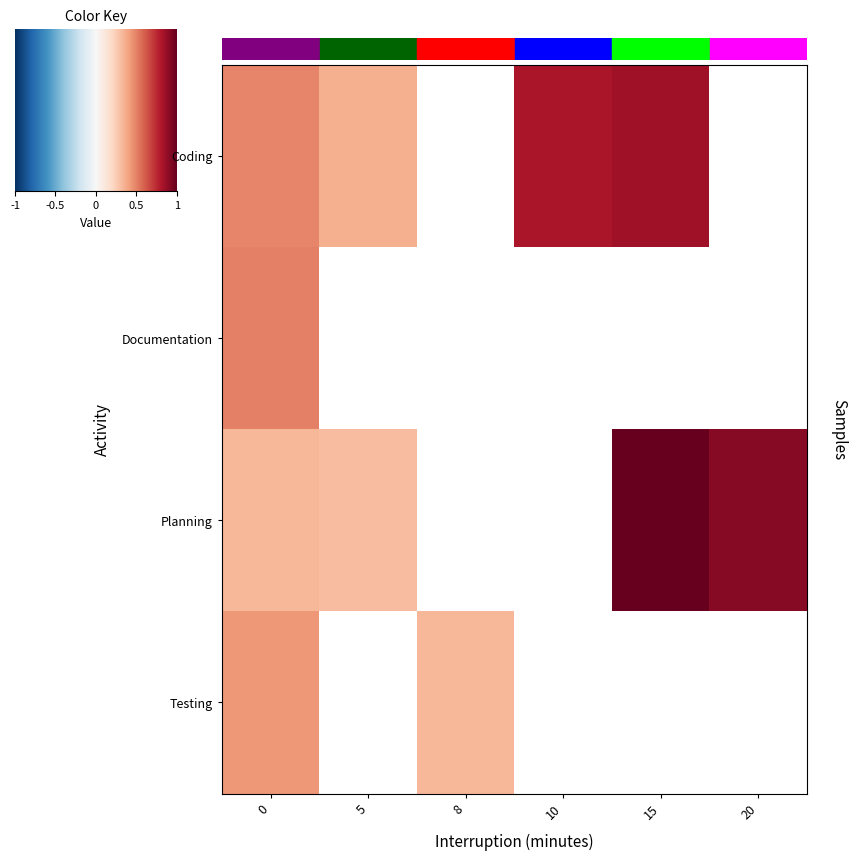

List the series in order of their peak value, lowest first.

Testing, Documentation, Coding, Planning